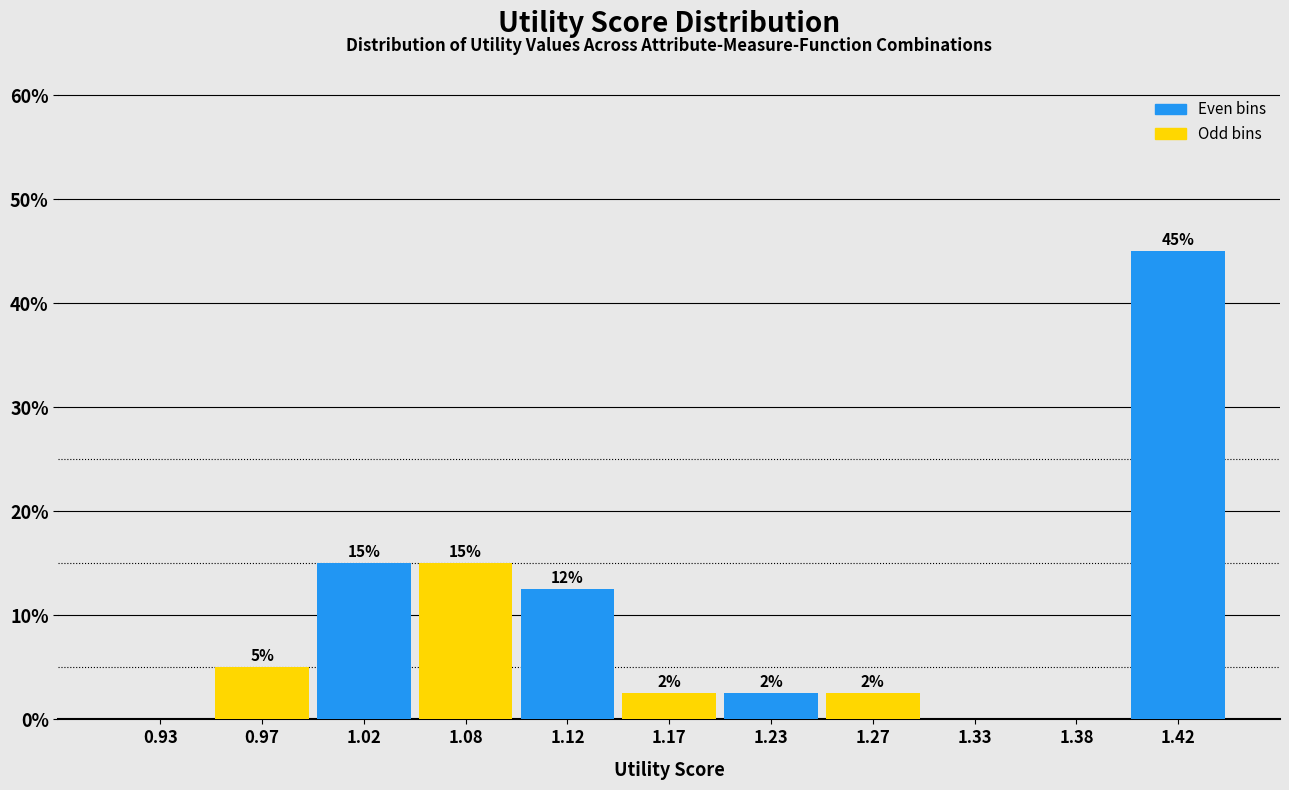

Where does the data first go above 2?

0.97